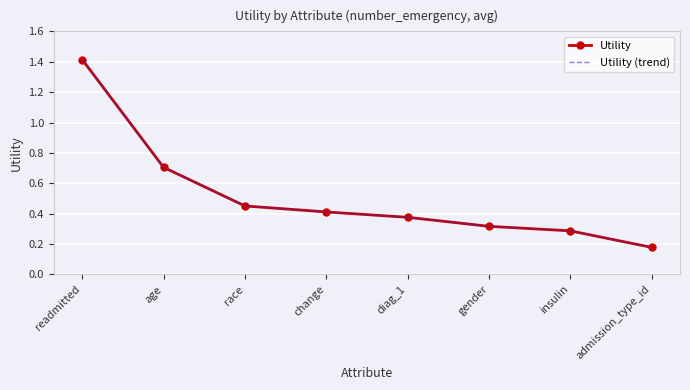

At which category is the sum across all series the highest?

readmitted